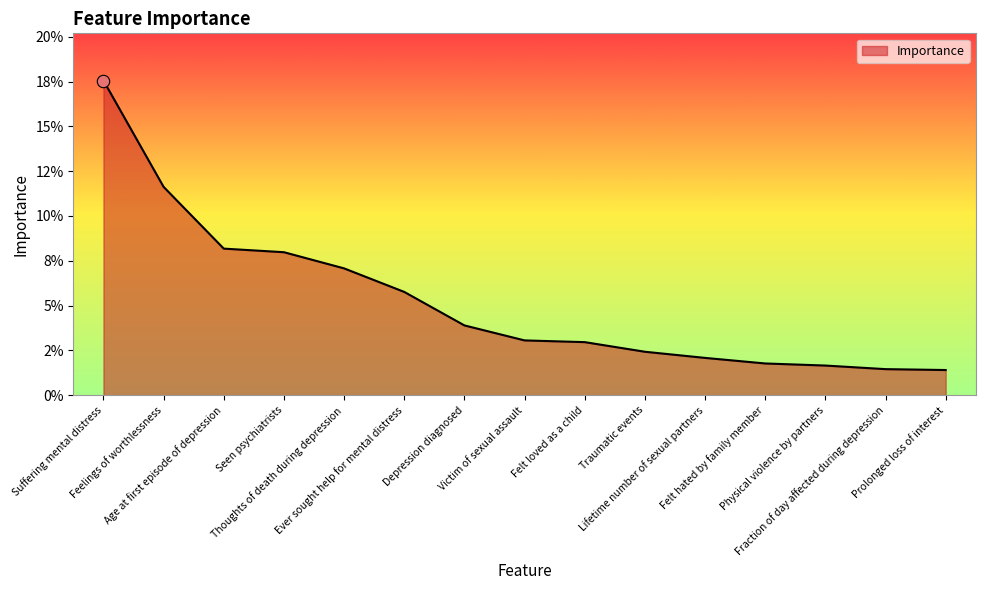

Between Suffering mental distress and Fraction of day affected during depression, which is larger?

Suffering mental distress